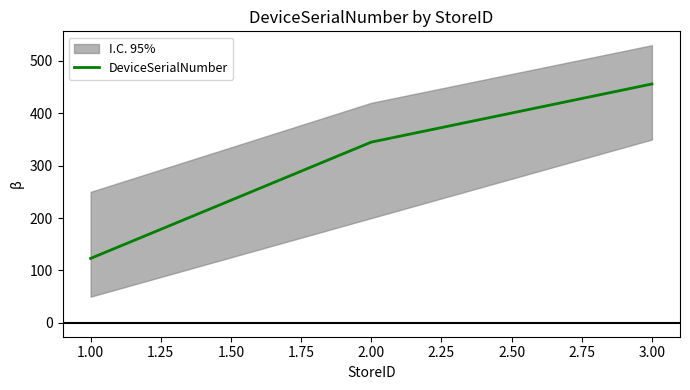

The value of DeviceSerialNumber at 2.00 is 519. True or false?

False